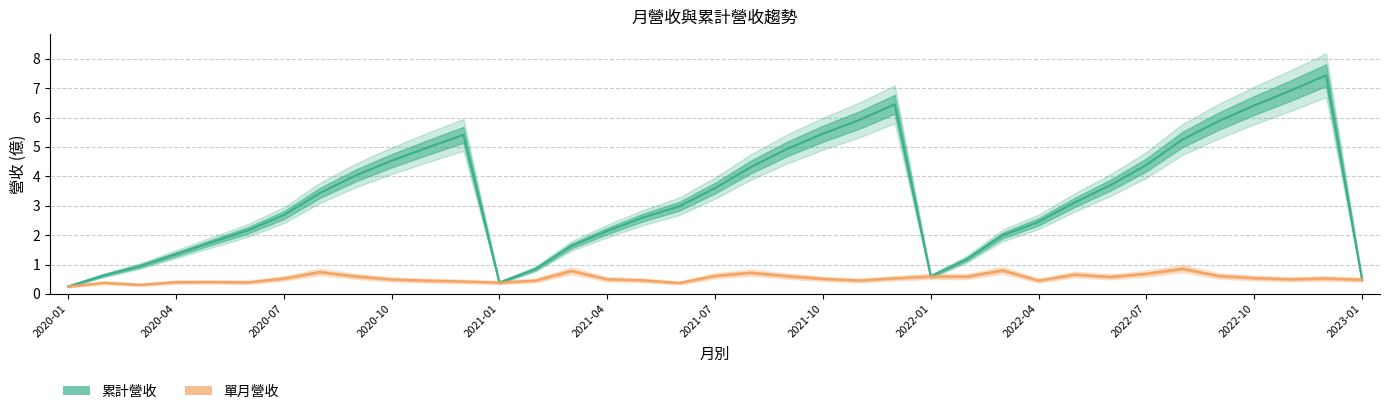

Which series has the widest spread of values?

累計營收